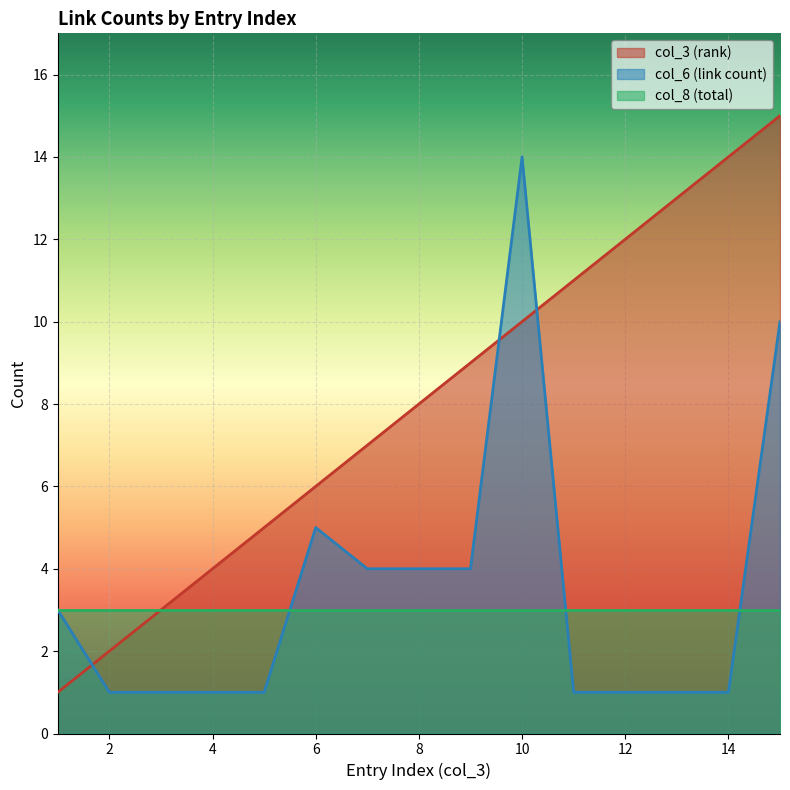

What is the approximate value of col_3 (rank) at 10, to the nearest 10?

10